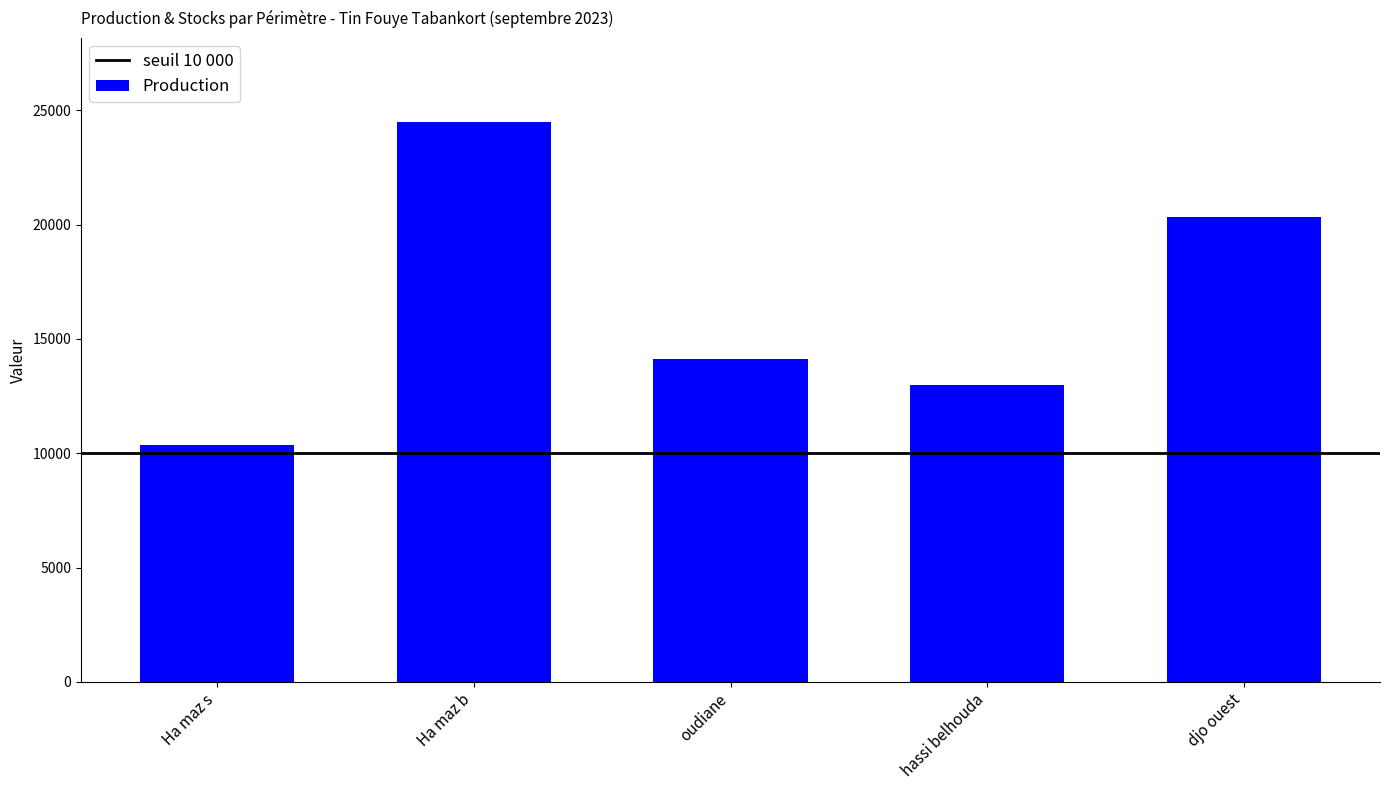

Reading left to right, list all the values displayed in this chart.

Ha maz s=10343.9	Ha maz b=24487.9	oudiane=14103.2	hassi belhouda=12965.9	djo ouest=20339.7